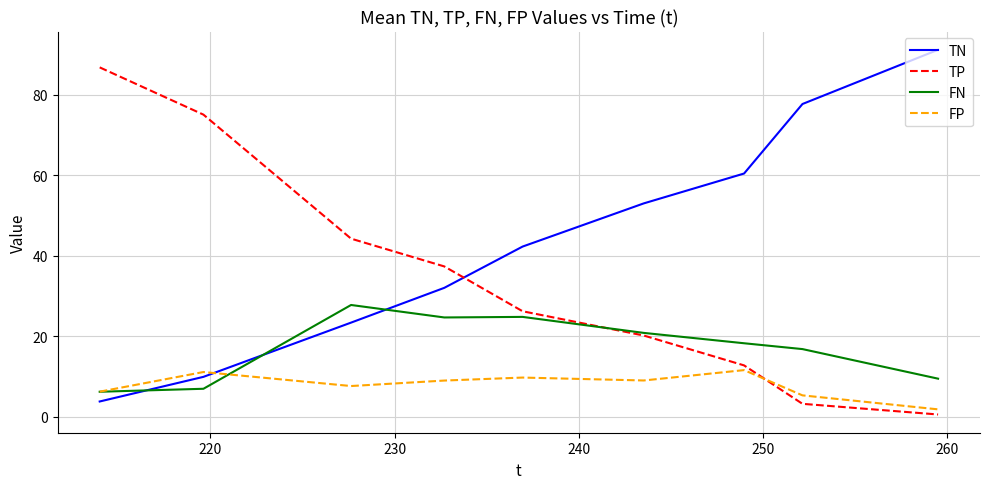

Does the chart display data point markers on the line(s)?

No